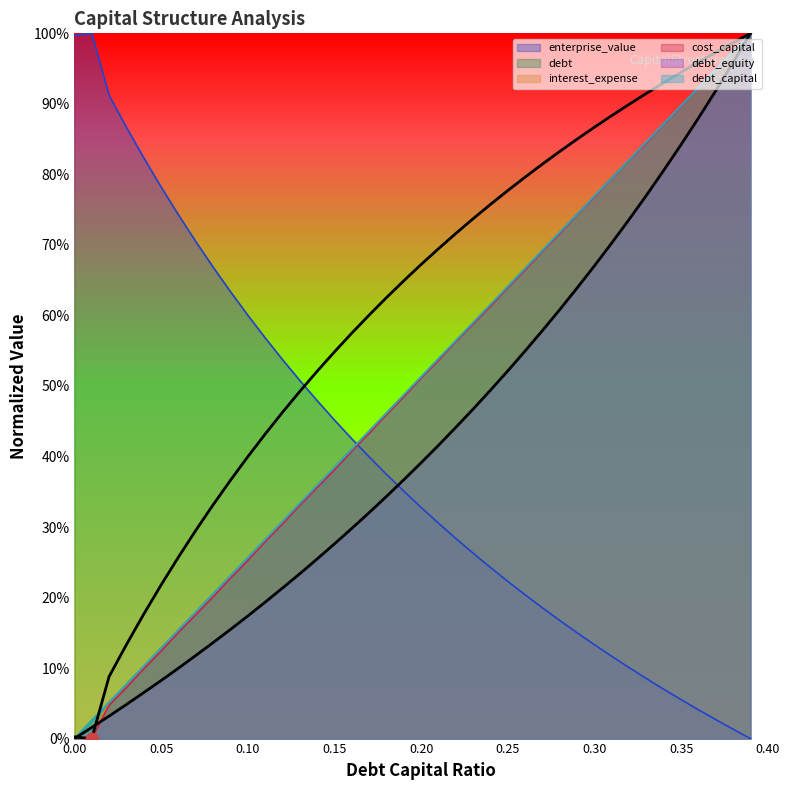

Which series reaches the minimum Y coordinate?

debt_capital